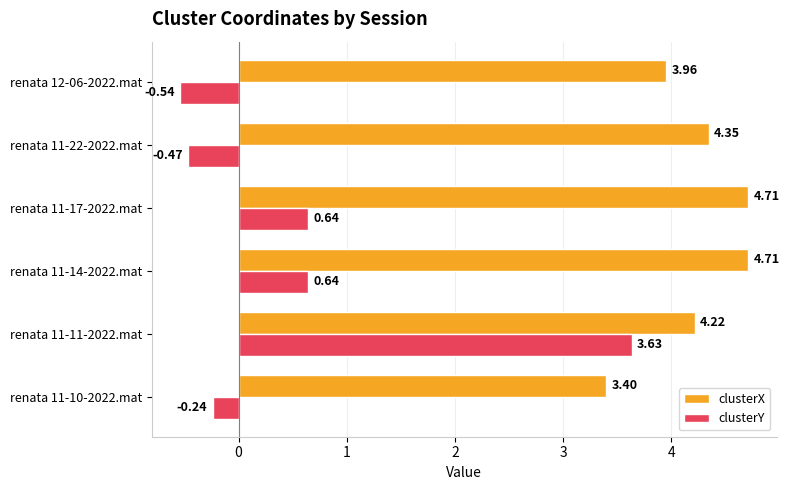

What is the difference between the clusterY values at renata 11-10-2022.mat and renata 11-17-2022.mat?

0.9